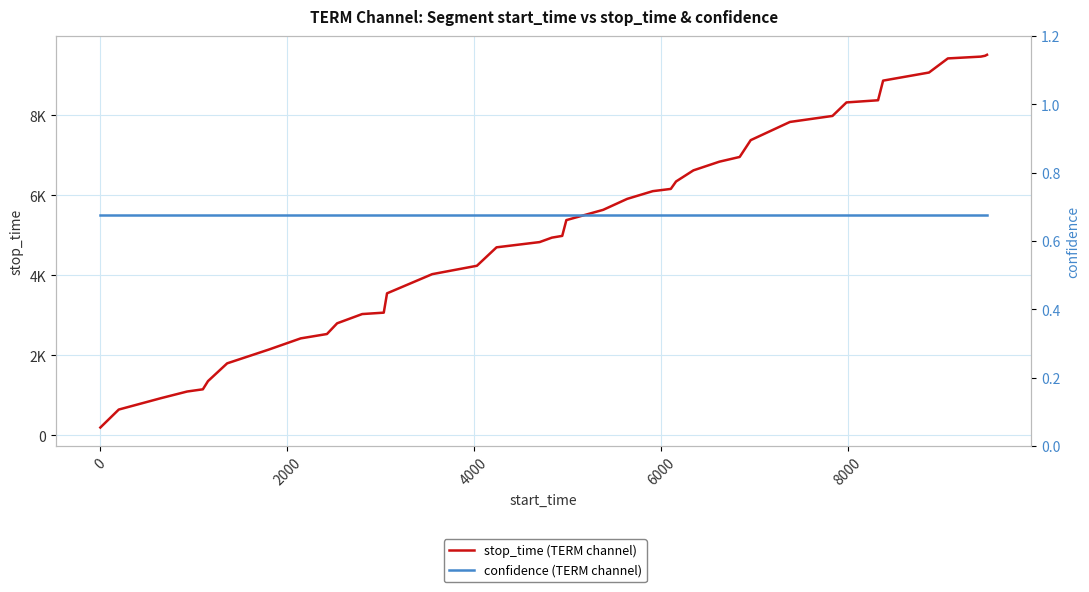

Does the chart display data point markers on the line(s)?

No